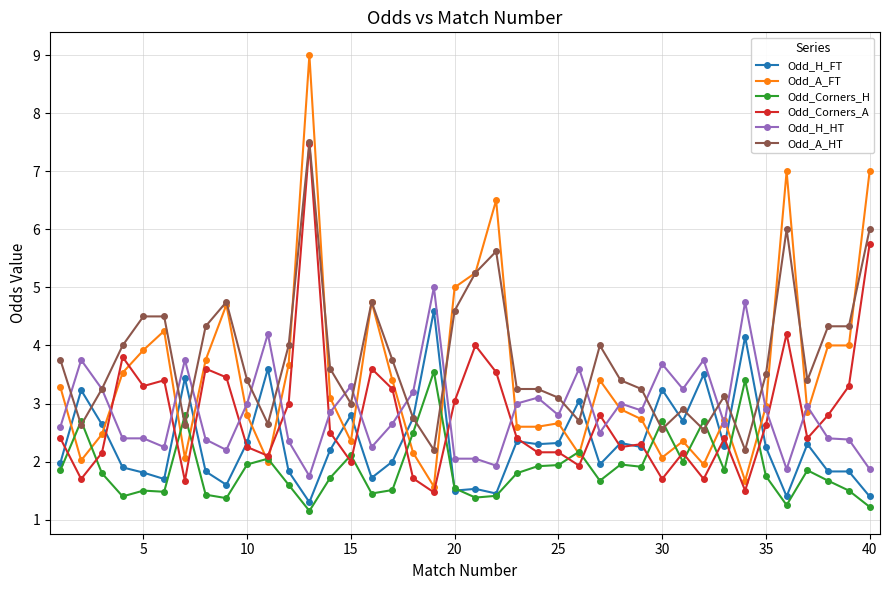

Which series has the largest total across all categories?

Odd_A_HT